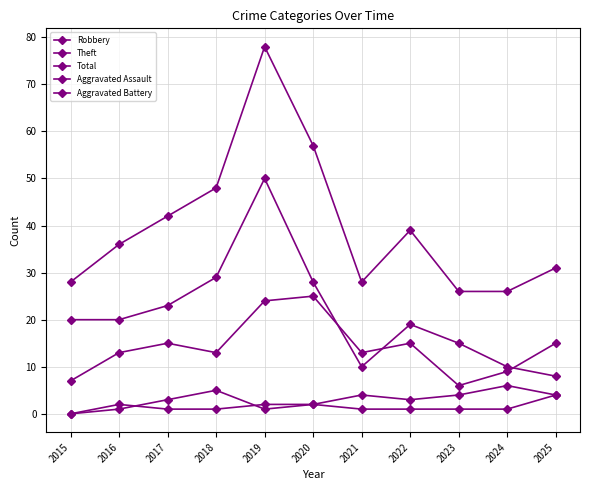

True or false: Aggravated Assault has more than 0 interior local peaks.

True